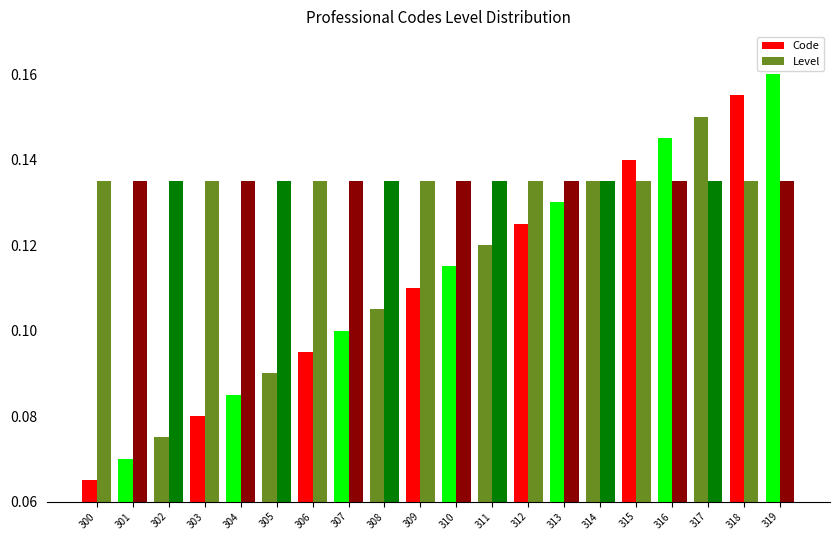

How many bars are there in each group?

2